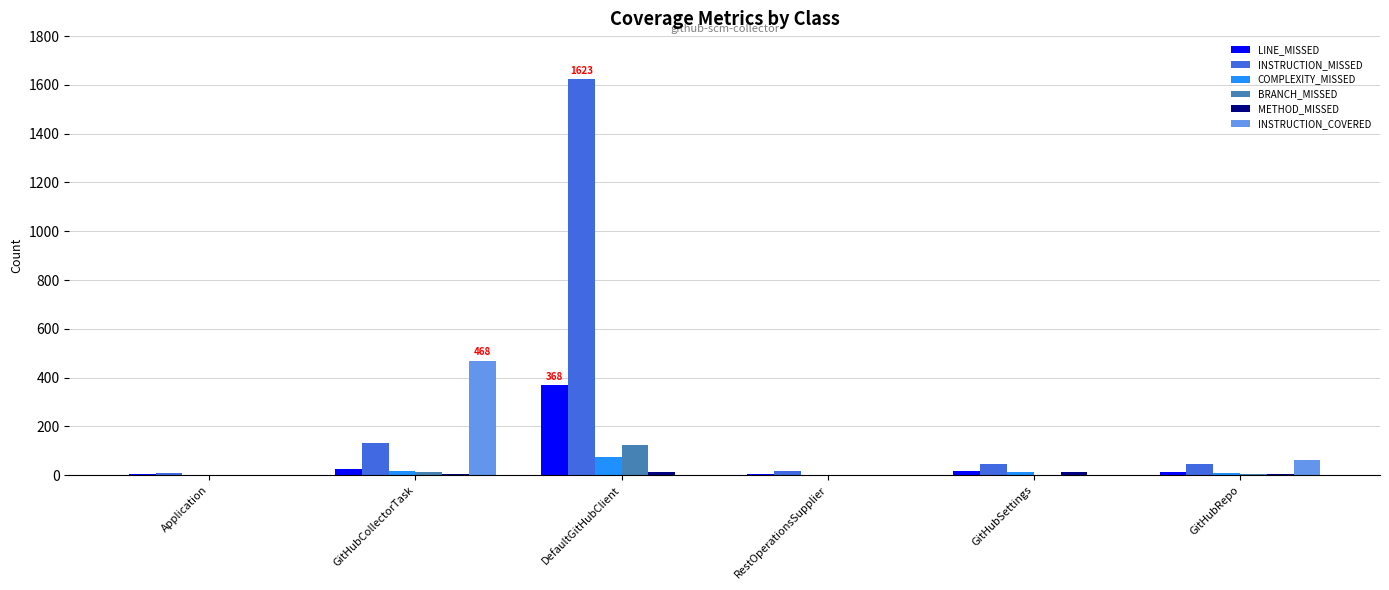

Is it true that INSTRUCTION_COVERED equals 0 at Application?

True